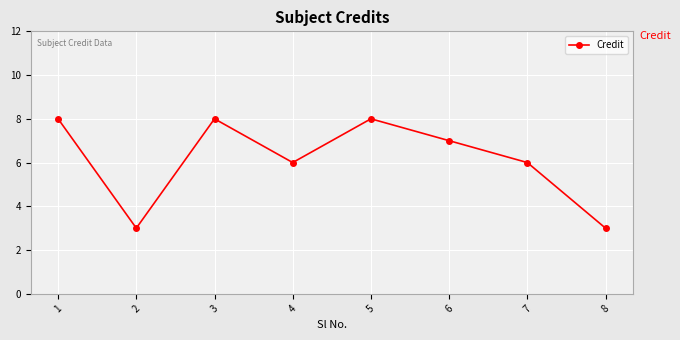

What is the maximum value shown in the chart?

8